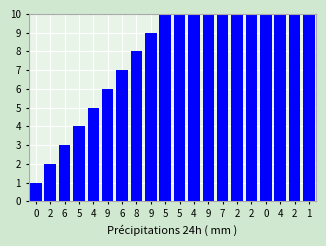

List the labels in order of value, smallest first.

0, 2, 6, 5, 4, 9, 6, 8, 9, 5, 5, 4, 9, 7, 2, 2, 0, 4, 2, 1